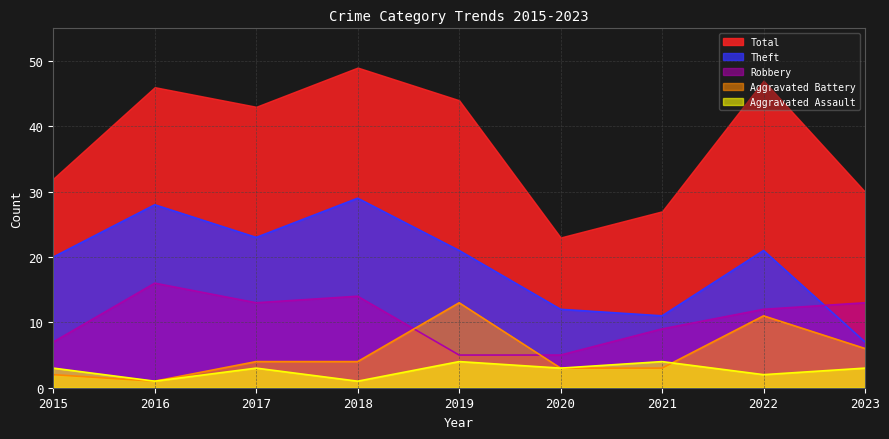

Count the number of data series in this chart.

5